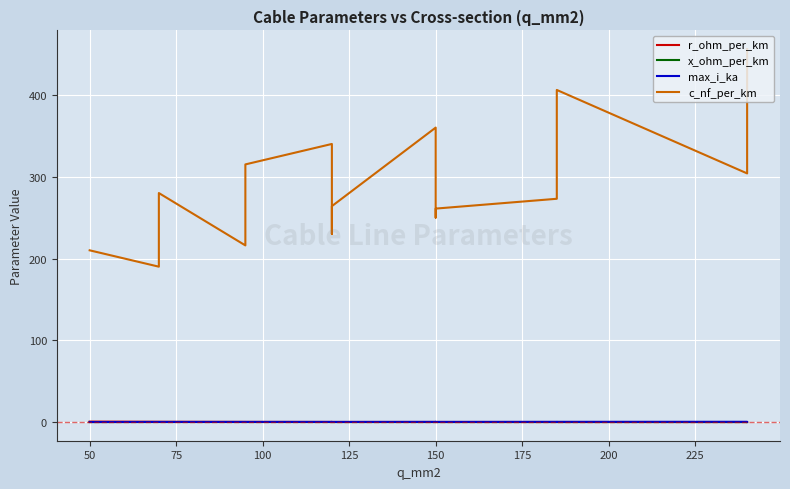

Rank the series at 150 from highest to lowest value.

c_nf_per_km, max_i_ka, r_ohm_per_km, x_ohm_per_km